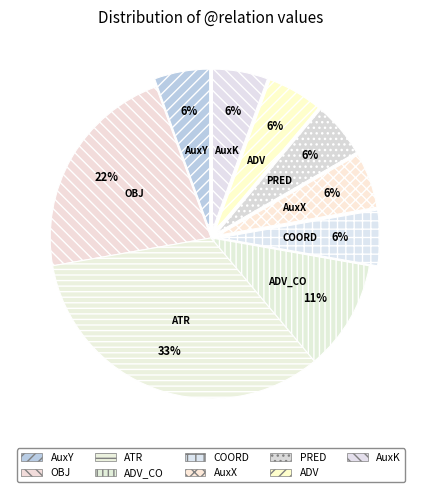

Which slice is the largest?

ATR